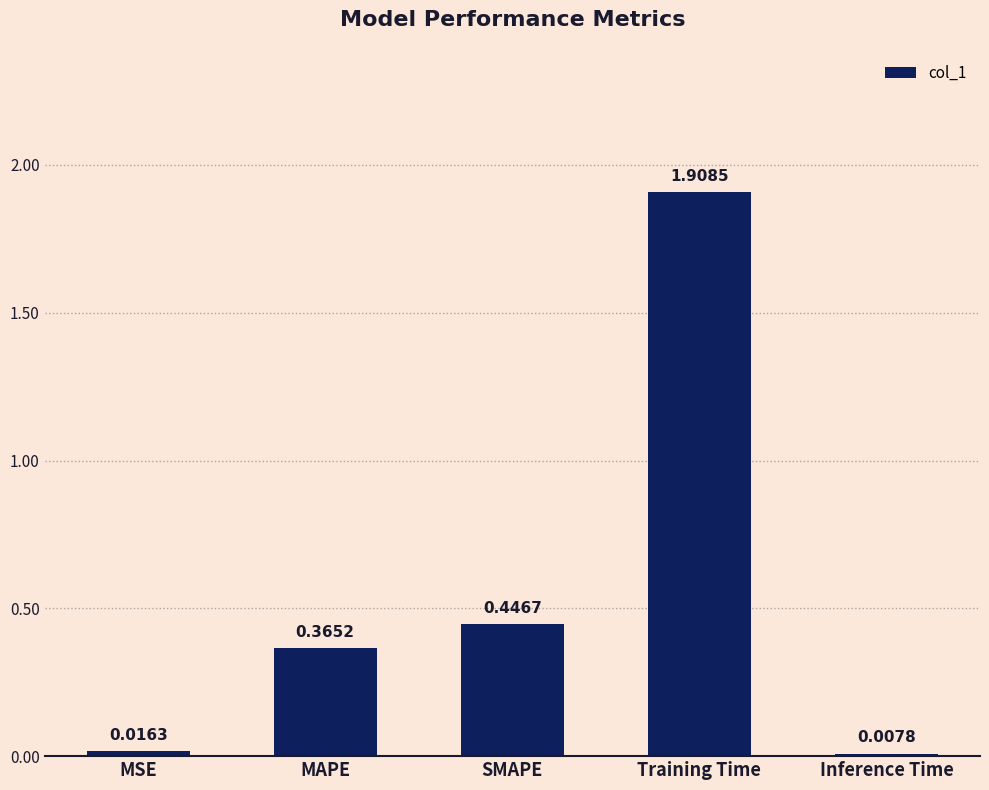

At which label is the value closest to 0?

Inference Time